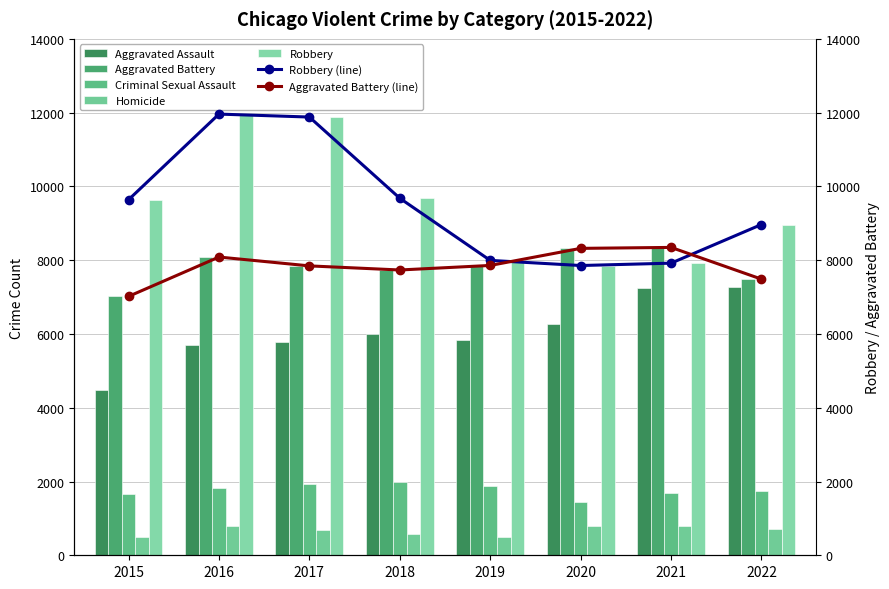

Reading left to right, extract all data points from this chart.

Aggravated Assault: 4480	5712	5793	6001	5840	6263	7243	7267
Aggravated Battery: 7018	8085	7845	7734	7857	8320	8346	7486
Criminal Sexual Assault: 1670	1817	1945	1978	1879	1453	1688	1753
Homicide: 496	786	672	589	498	787	803	711
Robbery: 9638	11960	11880	9679	7994	7855	7919	8967